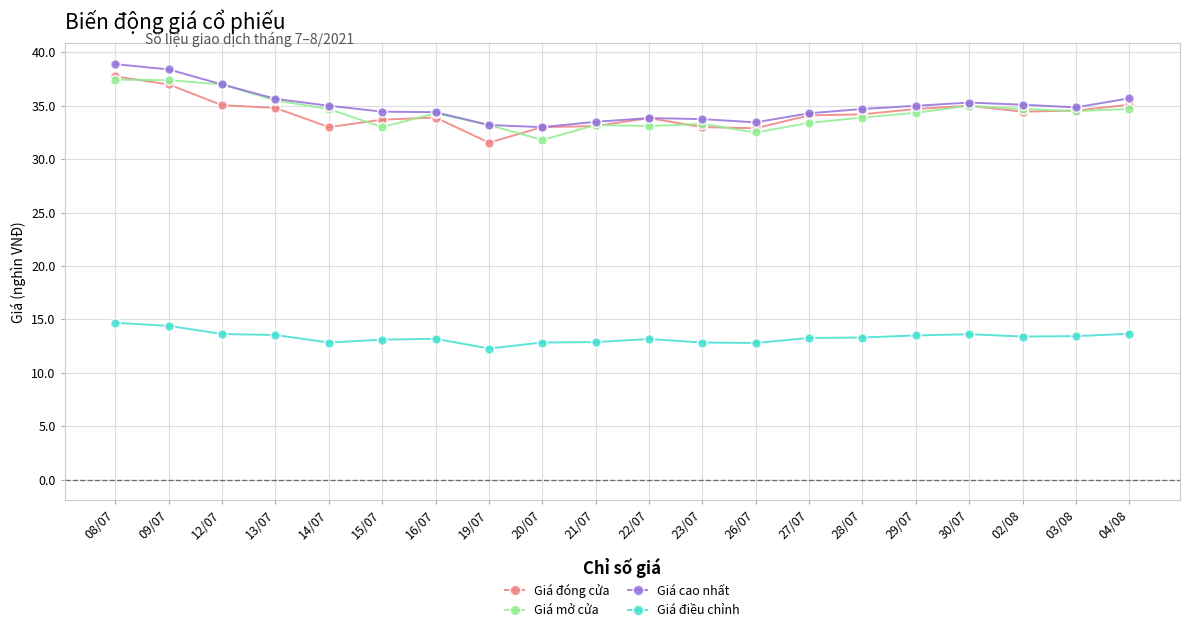

What is the total value across all series at 28/07?

116.1